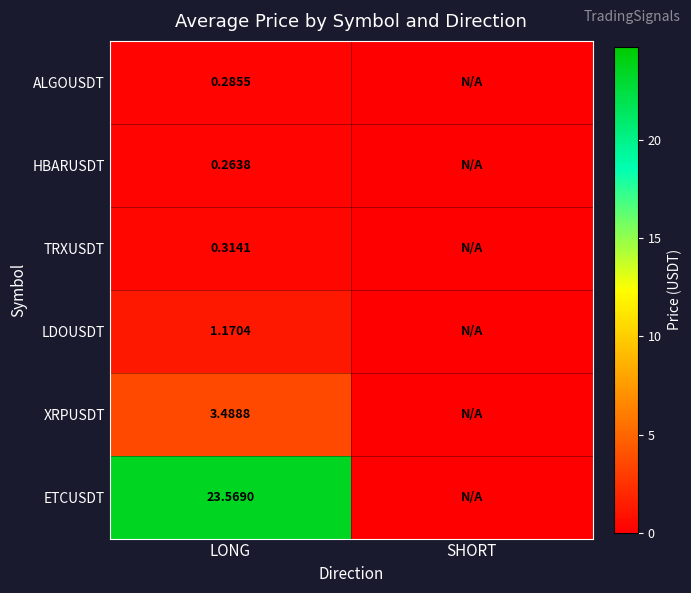

True or false: TRXUSDT has a value of 0.2 at LONG.

False